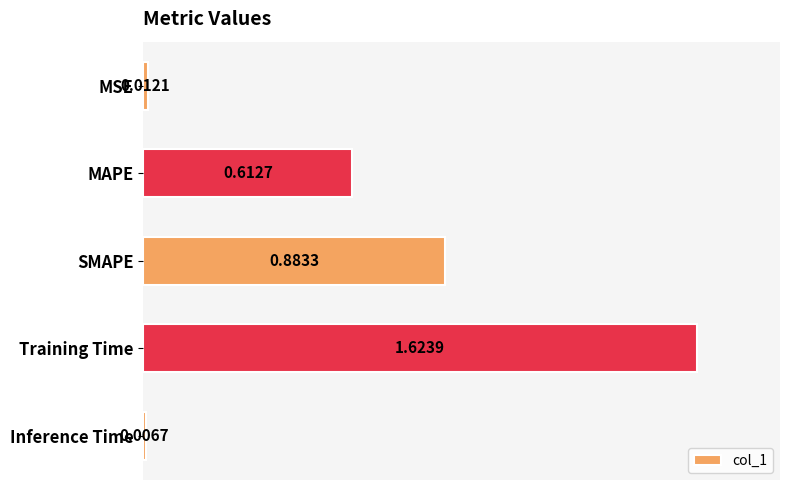

List the labels in order of value, smallest first.

Inference Time, MSE, MAPE, SMAPE, Training Time